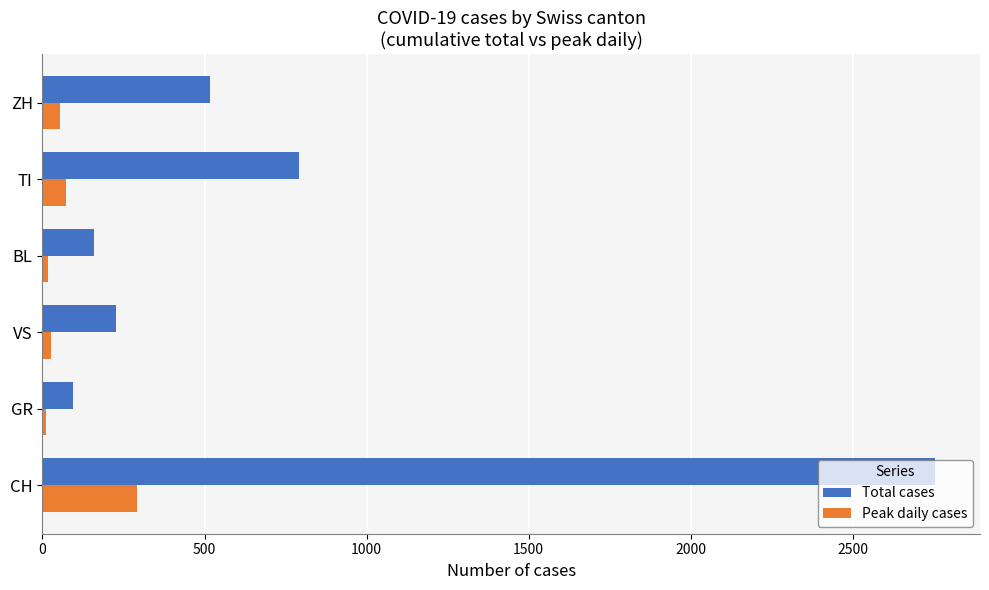

Is it true that Total cases equals 94 at GR?

True